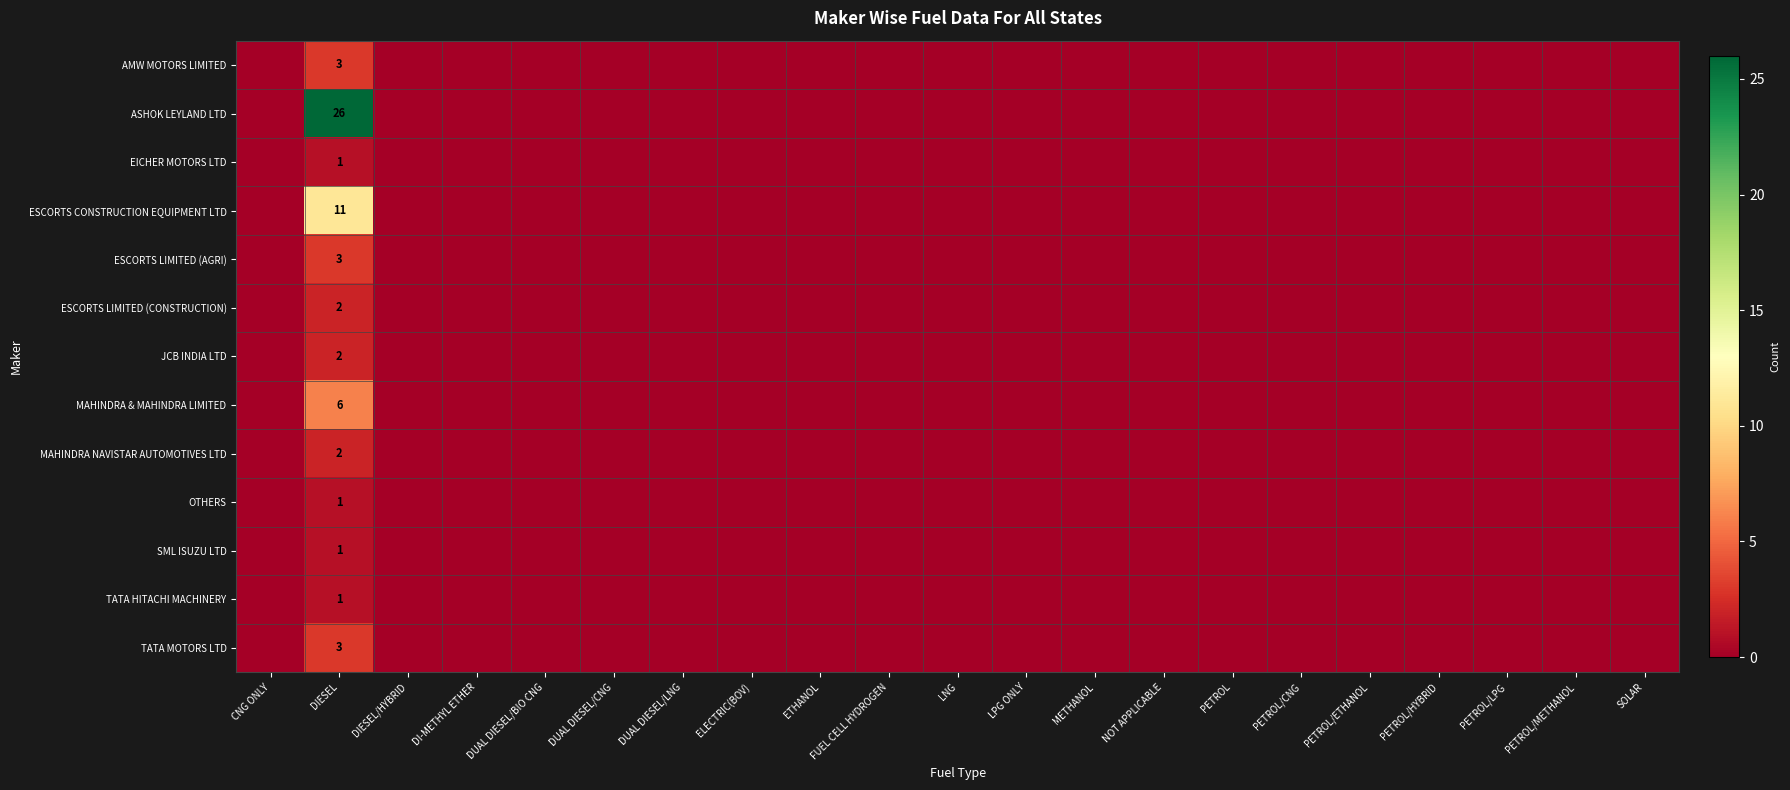

True or false: MAHINDRA & MAHINDRA LIMITED has a value of 6 at DIESEL.

True